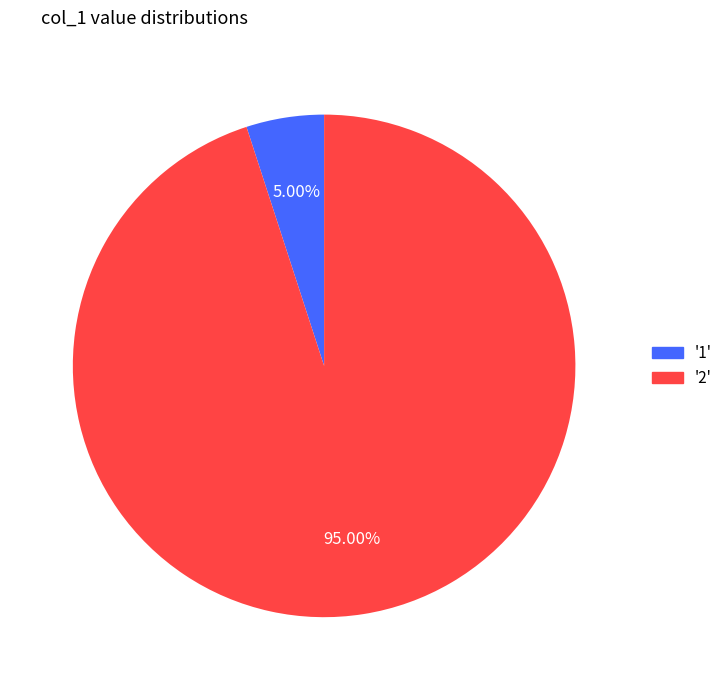

What is the ratio of the value at '2' to the value at '1'?

19.0